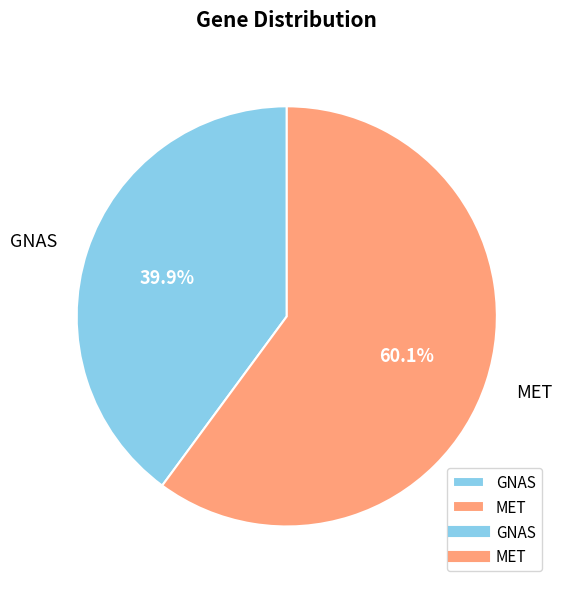

How much of the chart is everything except MET?

39.9%